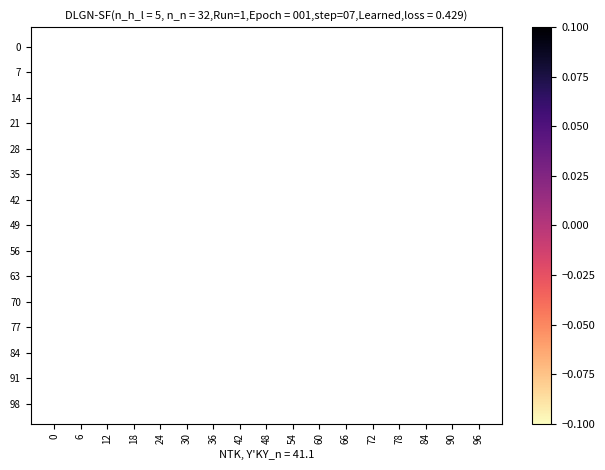

Which has a higher value, 0 or 30?

30